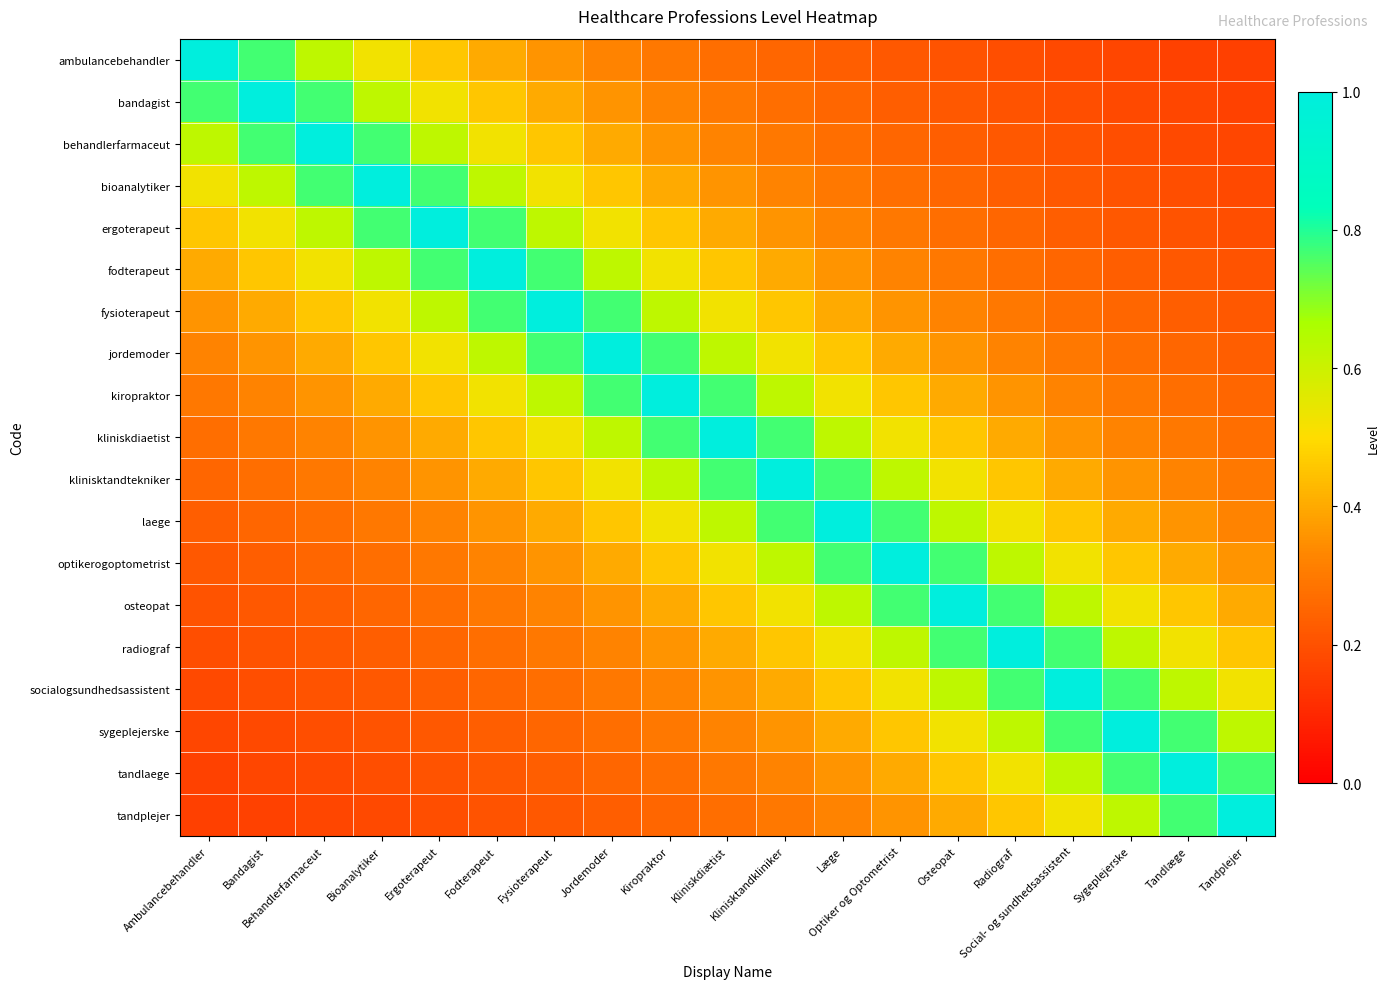

At Klinisktandkliniker, list the series in order from largest to smallest.

klinisktandtekniker, kliniskdiaetist, laege, kiropraktor, optikerogoptometrist, jordemoder, osteopat, fysioterapeut, radiograf, fodterapeut, socialogsundhedsassistent, ergoterapeut, sygeplejerske, bioanalytiker, tandlaege, behandlerfarmaceut, tandplejer, bandagist, ambulancebehandler